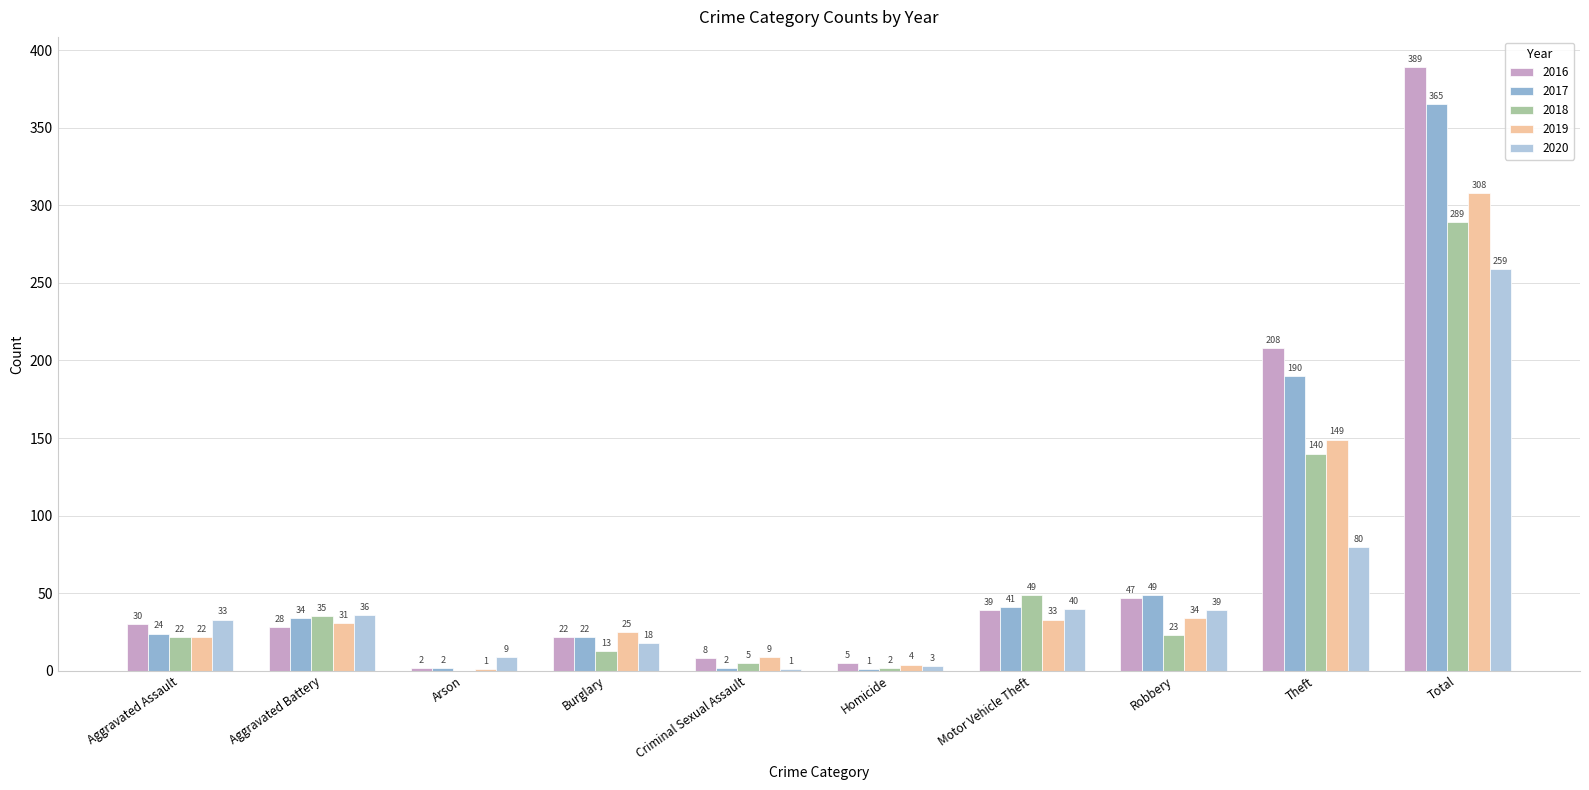

What is the total value across all series at Total?

1610